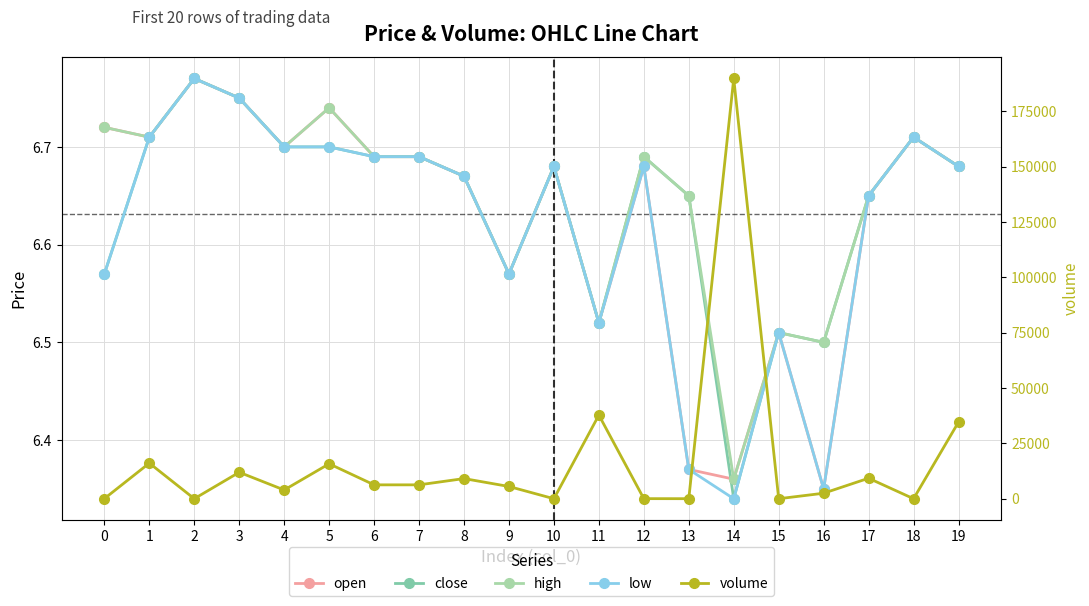

Which label corresponds to the smallest value in the chart?

14